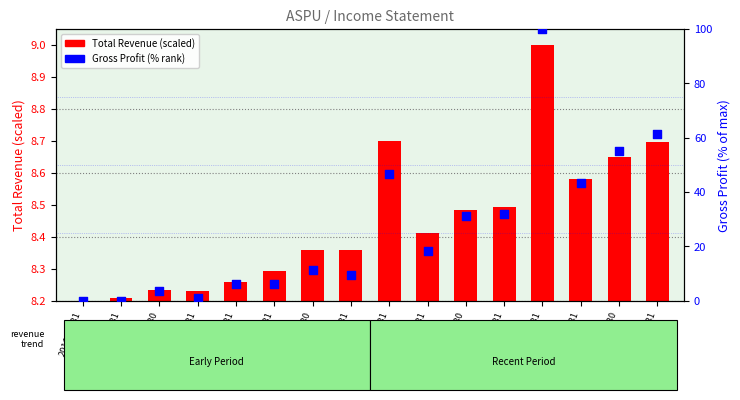

At which category is the sum across all series the highest?

2019-10-31